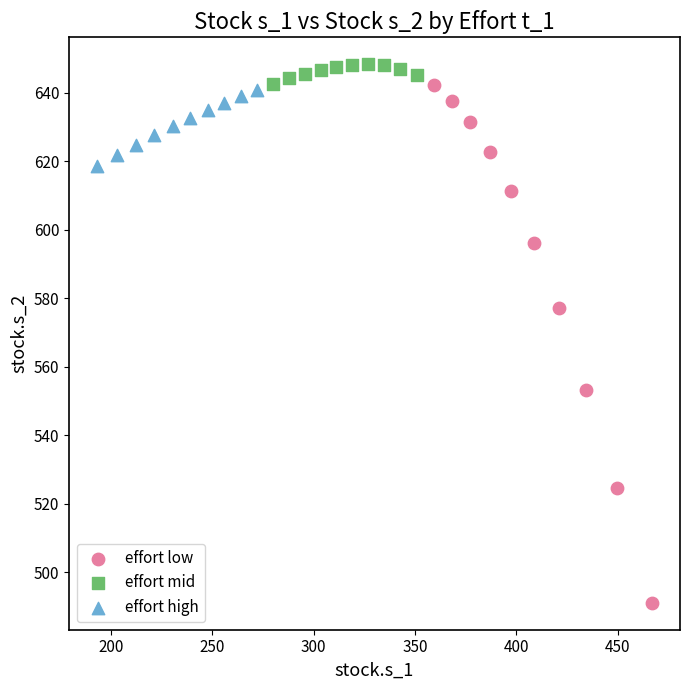

Which series contains the lowest Y value?

effort low